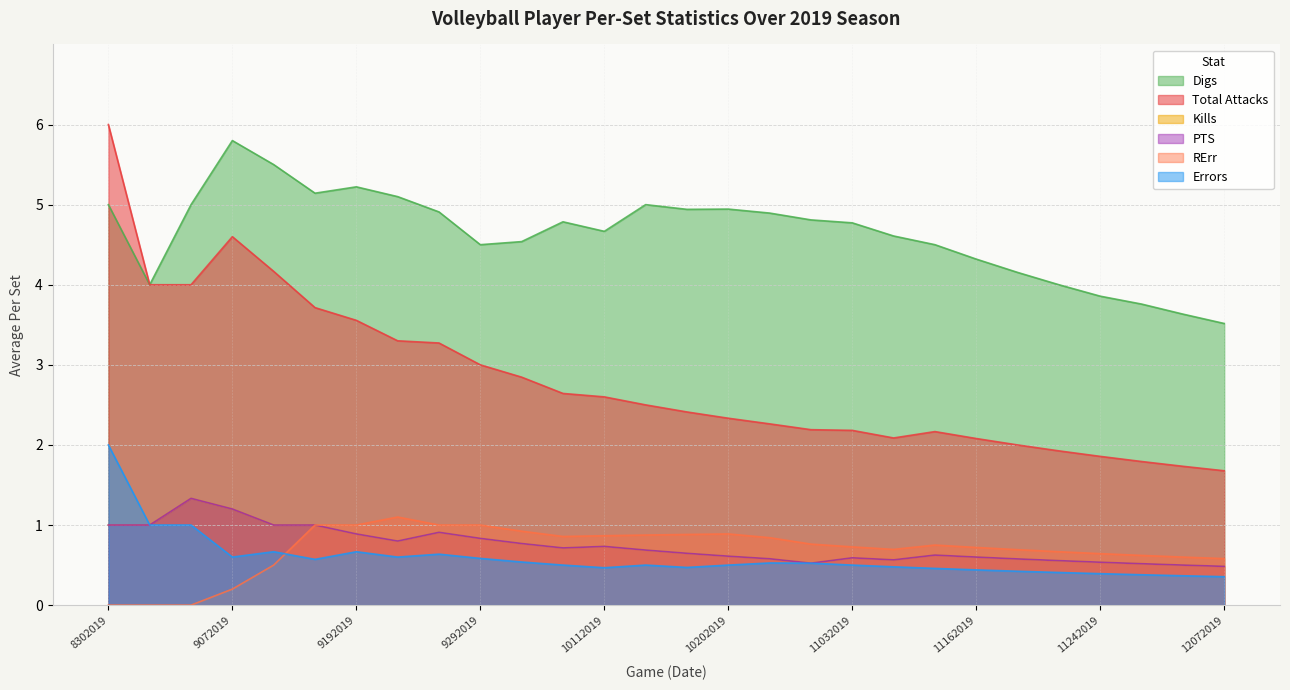

Count the number of data series in this chart.

6